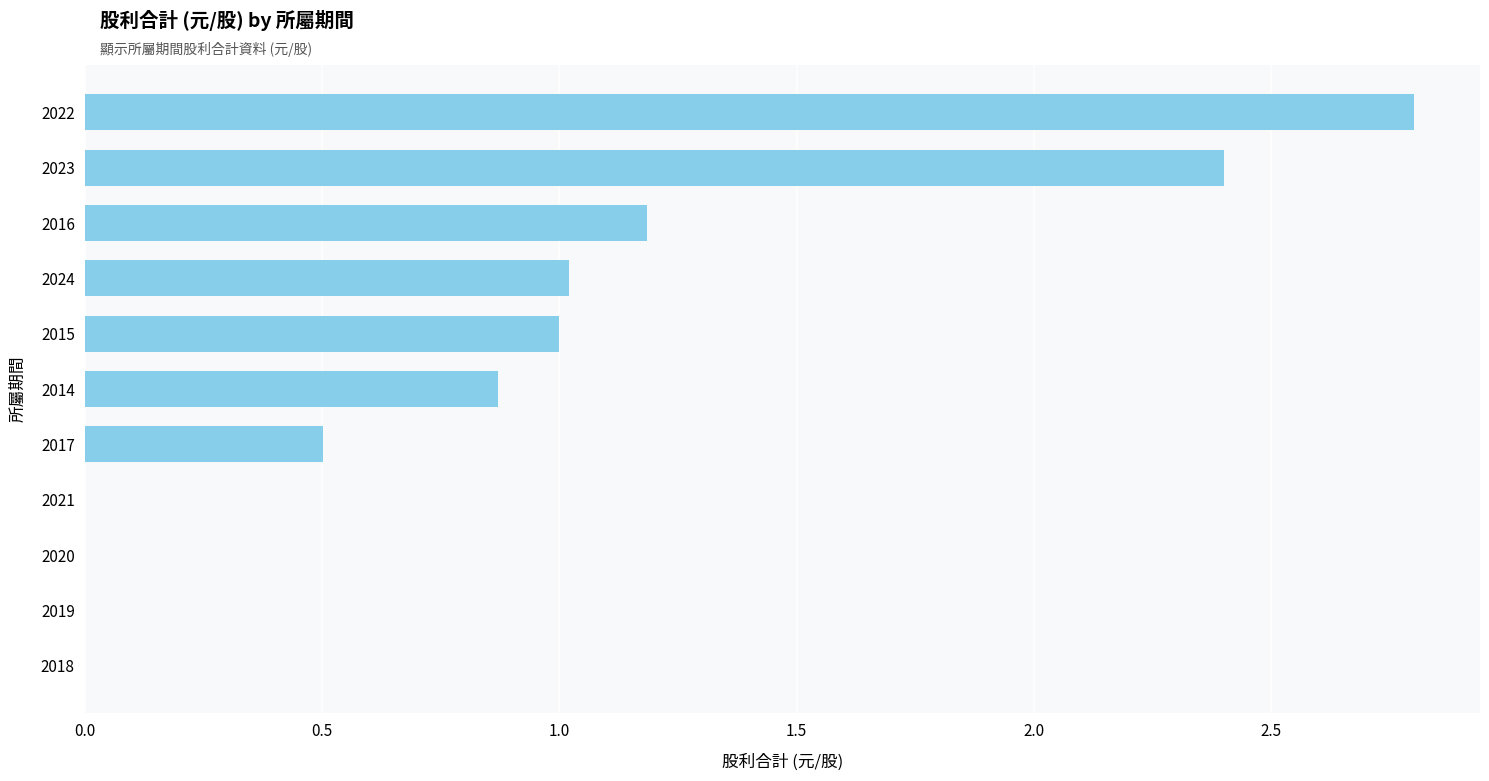

True or false: the data shows 0.3 at 2017.

False